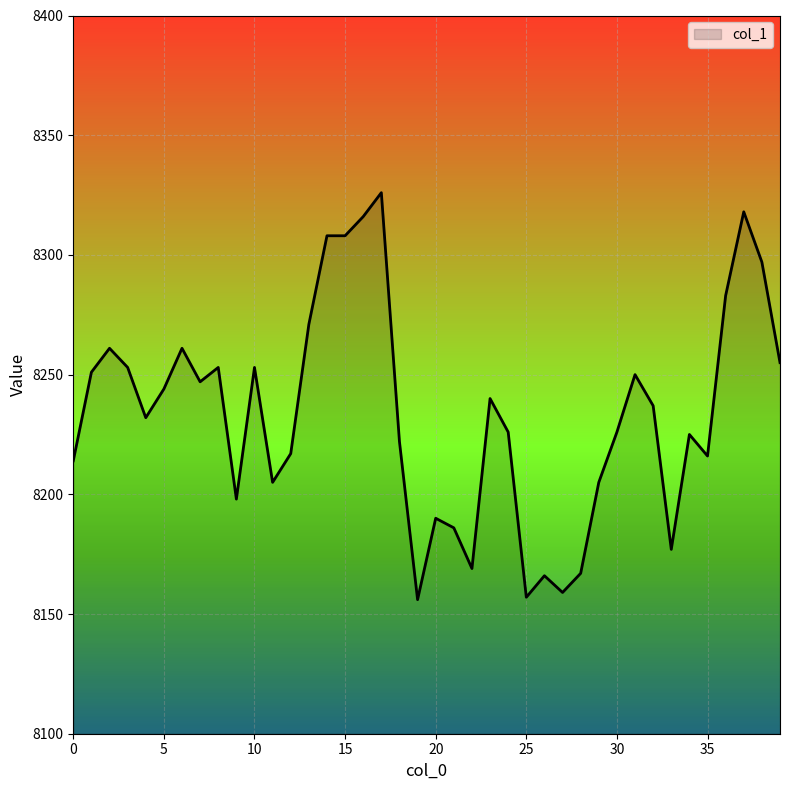

What is the greatest value displayed?

8326